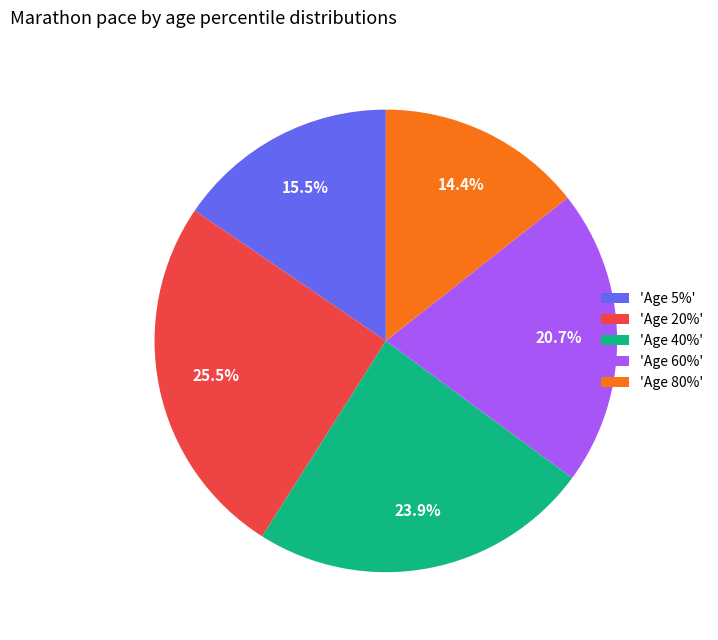

Which slice is the largest?

'Age 20%'